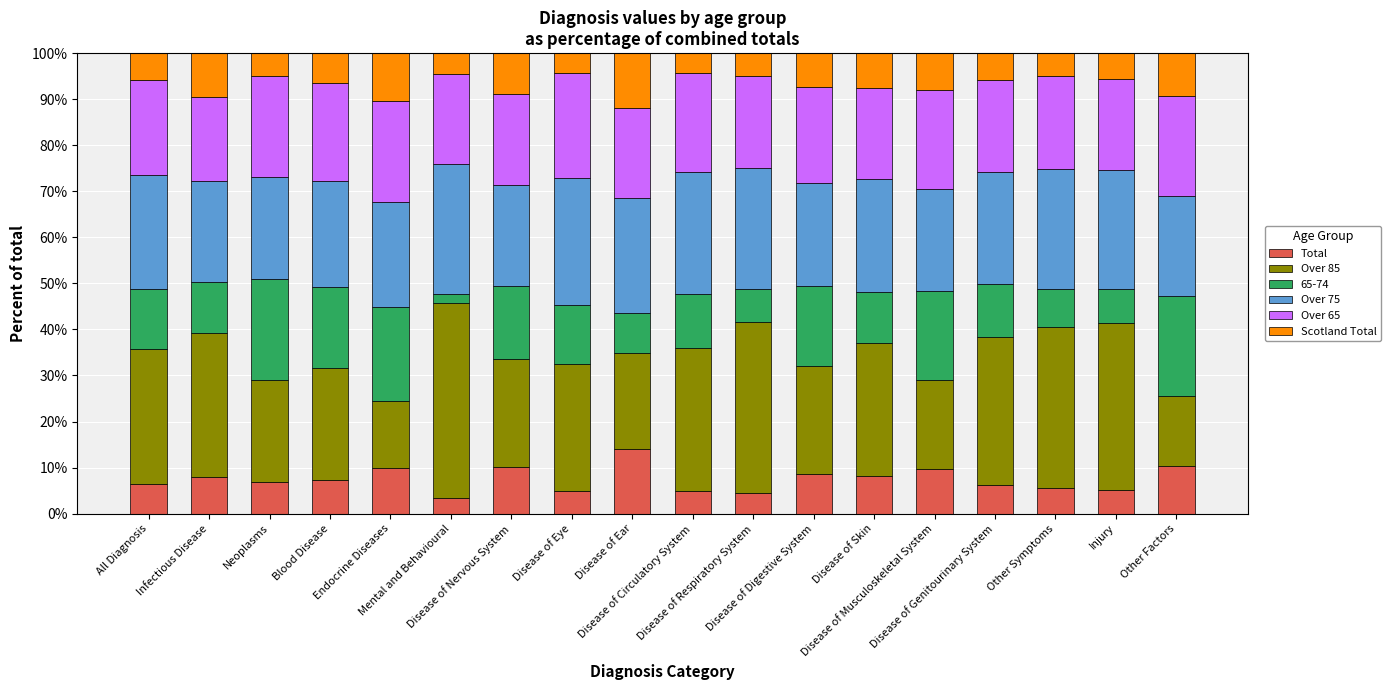

What is the minimum value for Total?

3.3